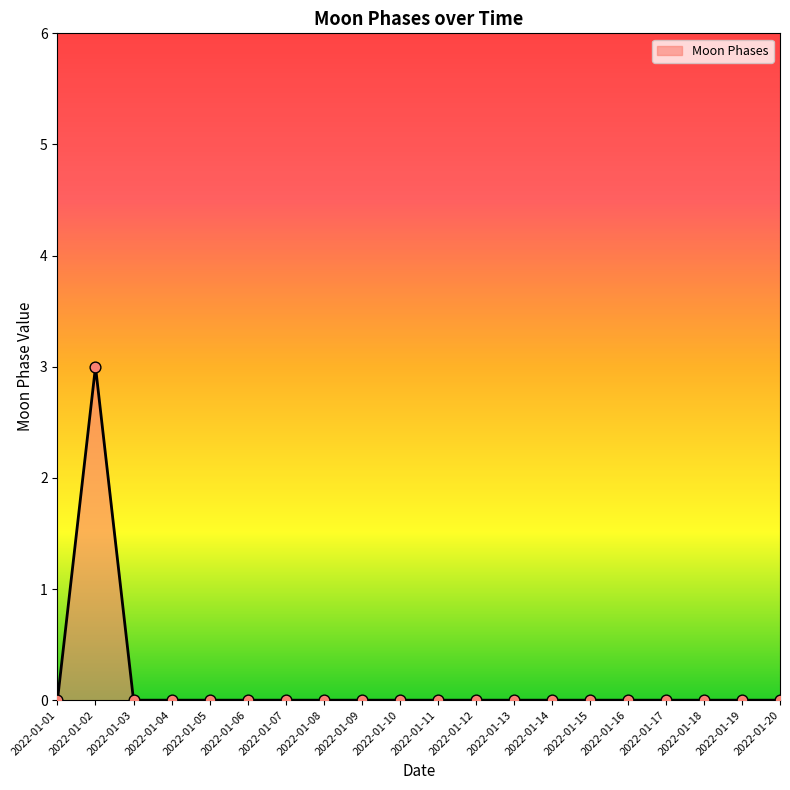

The chart shows a value of -1 at 2022-01-14. True or false?

False